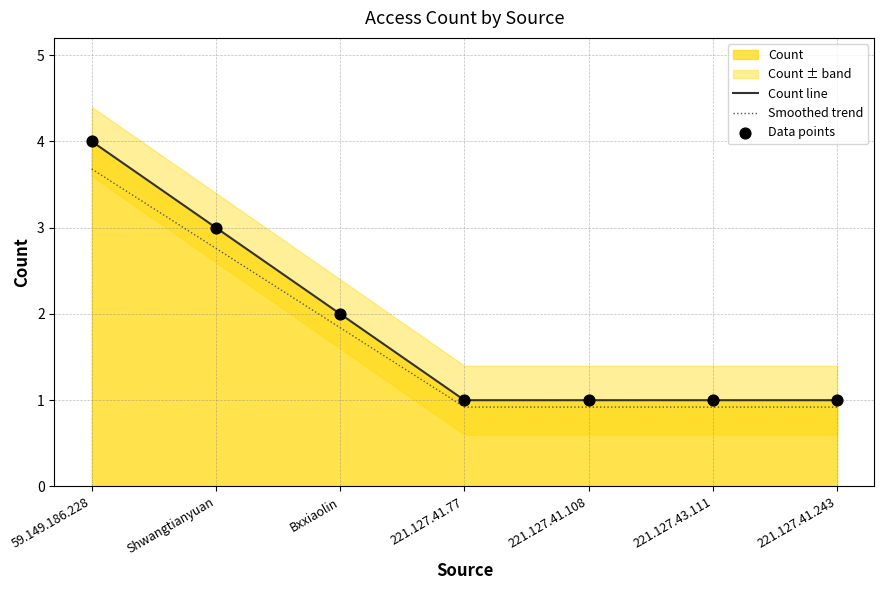

What is the total value across all series at Shwangtianyuan?

8.8